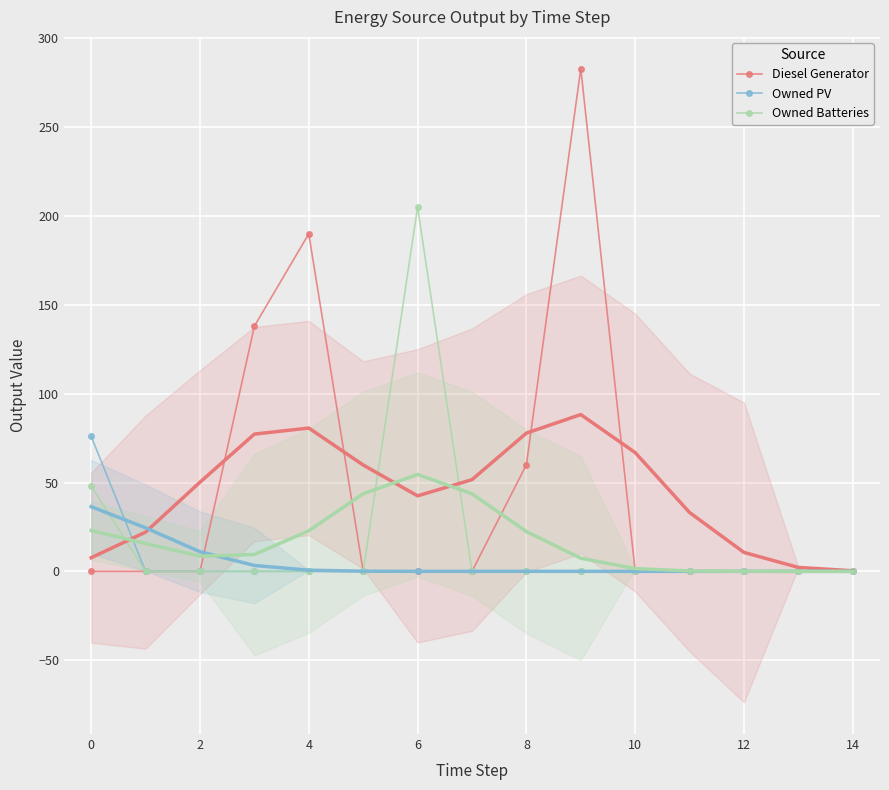

What is the label of the 3rd point from the left?

2